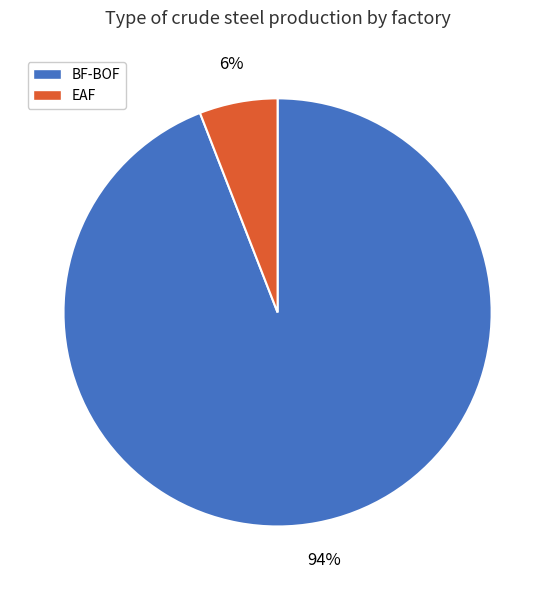

What is the smallest slice in the pie chart?

EAF